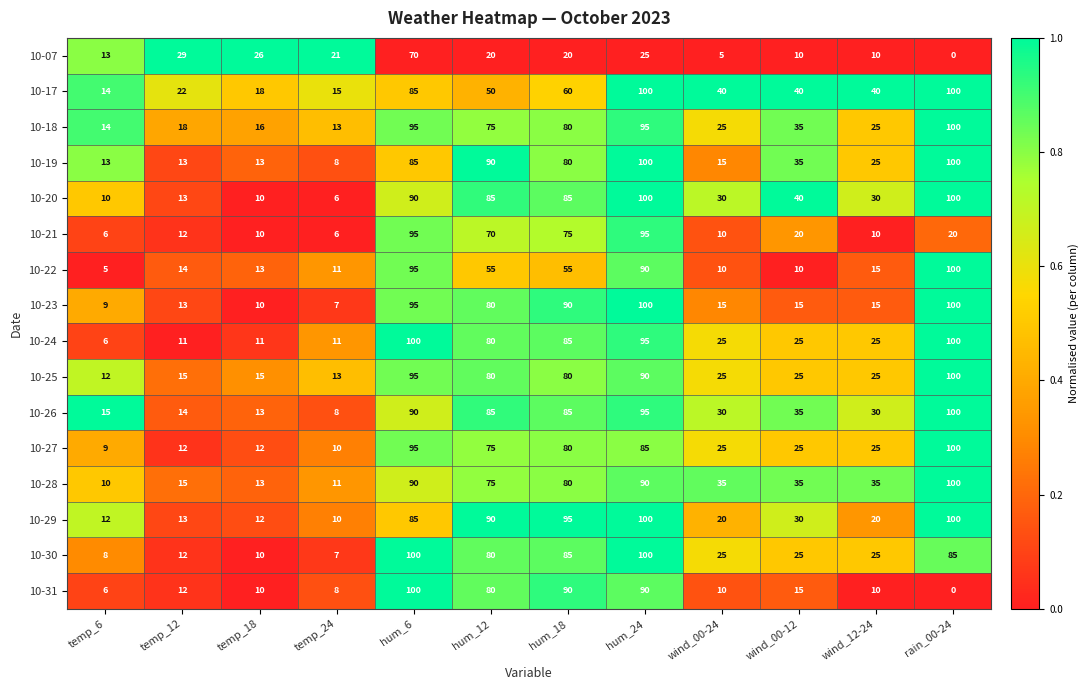

The 10-31 series shows 15 at wind_00-12. True or false?

True